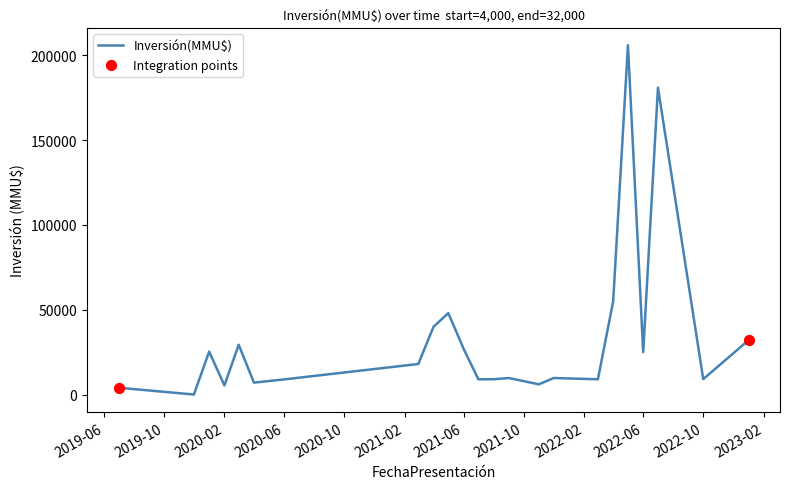

What is the difference between the maximum and minimum values?

206000